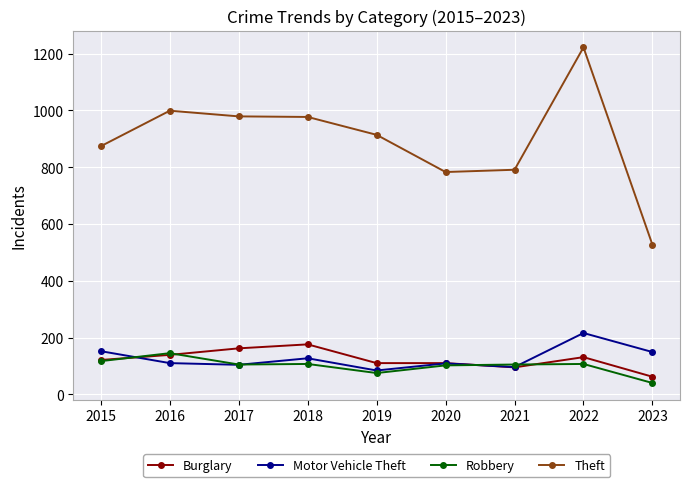

What is the approximate value of Robbery at 2015, to the nearest 5?

115